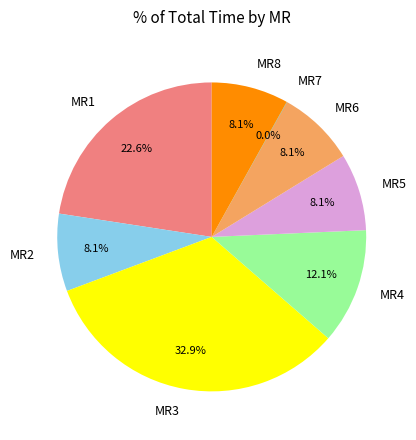

What is the ratio of the value at MR4 to the value at MR3?

0.4